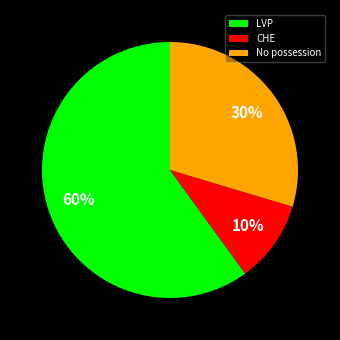

The CHE slice represents 10% of the pie. True or false?

True